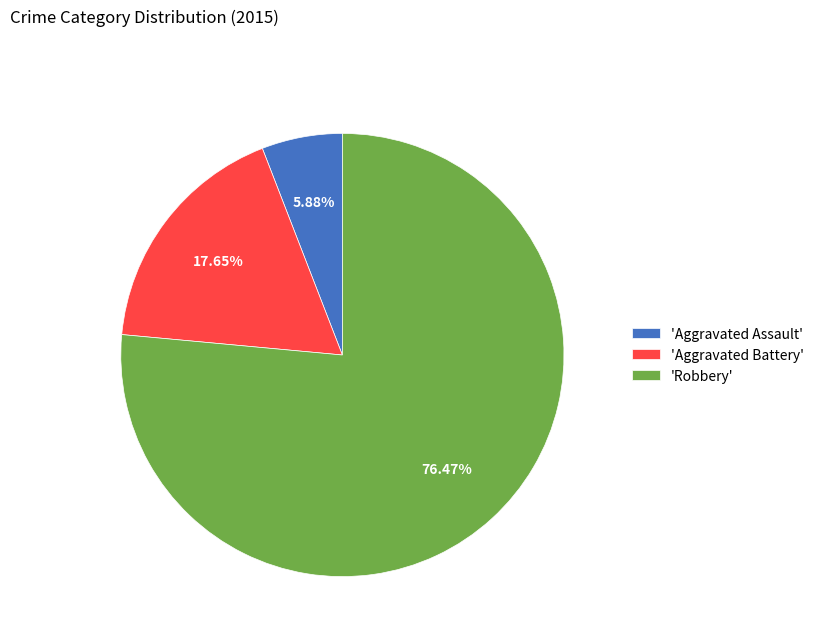

Rank the categories by value from highest to lowest.

'Robbery', 'Aggravated Battery', 'Aggravated Assault'